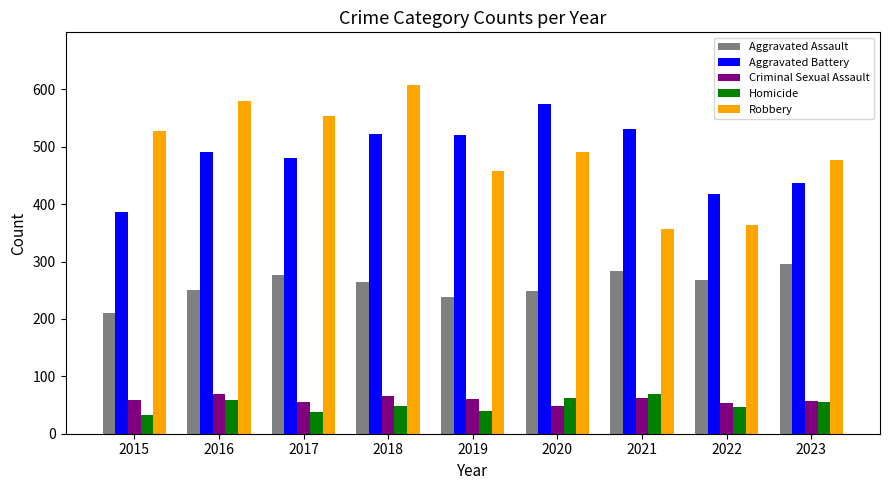

What is the difference between the maximum and minimum values in the Homicide series?

37